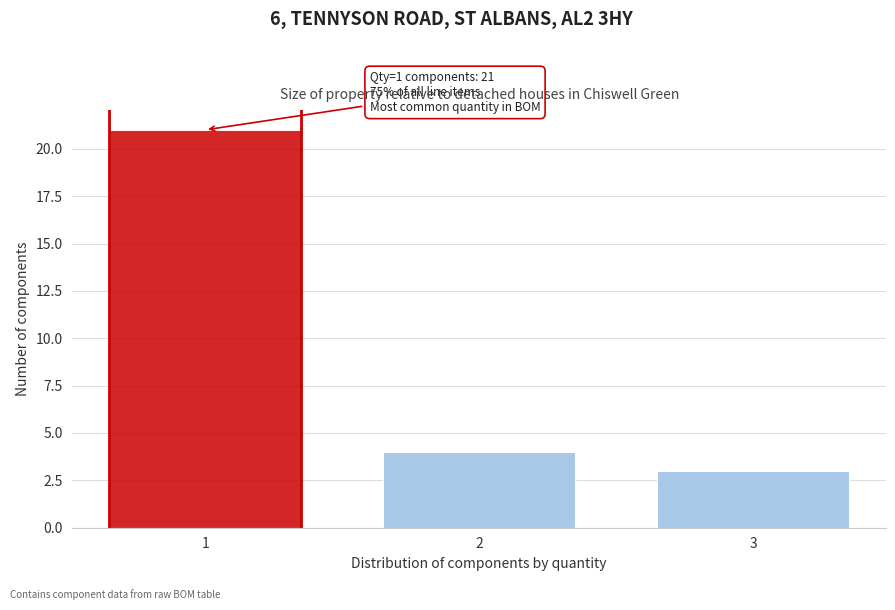

Reading left to right, list all the values displayed in this chart.

21	4	3